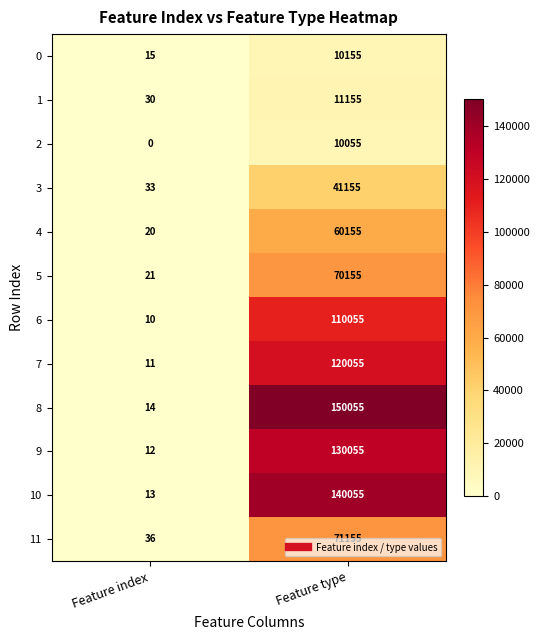

The 3 series shows 41155 at Feature type. True or false?

True